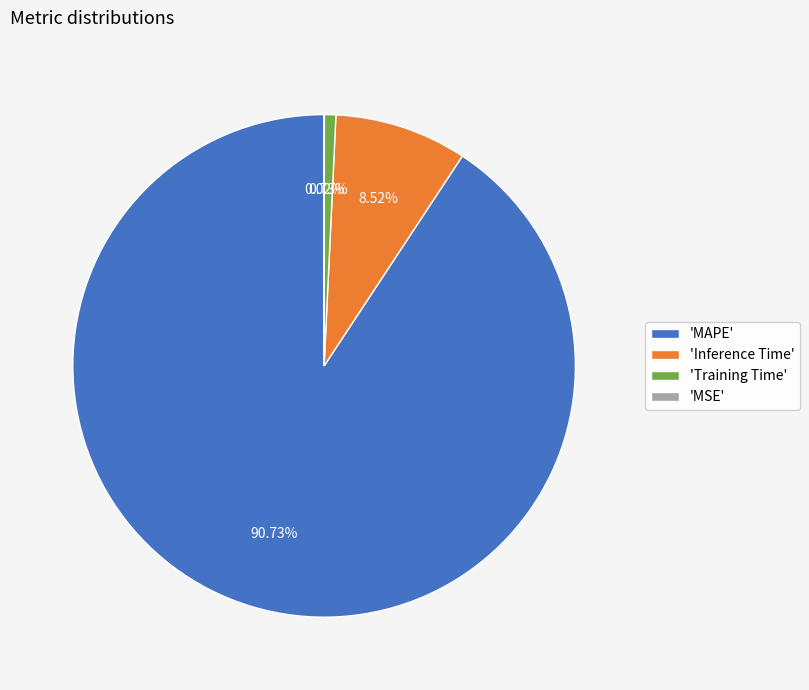

Between 'MAPE' and 'Training Time', which is larger?

'MAPE'